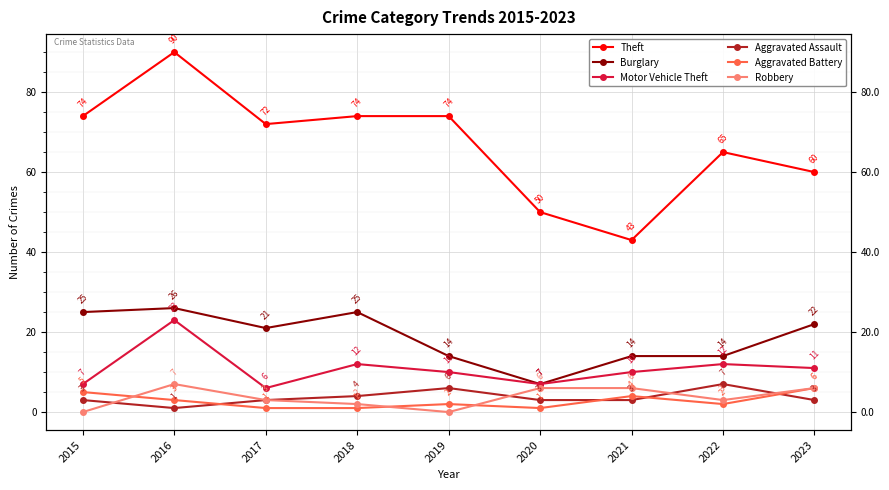

Reading right to left, list all the values displayed in this chart.

Theft: 2023=60	2022=65	2021=43	2020=50	2019=74	2018=74	2017=72	2016=90	2015=74
Burglary: 2023=22	2022=14	2021=14	2020=7	2019=14	2018=25	2017=21	2016=26	2015=25
Motor Vehicle Theft: 2023=11	2022=12	2021=10	2020=7	2019=10	2018=12	2017=6	2016=23	2015=7
Aggravated Assault: 2023=3	2022=7	2021=3	2020=3	2019=6	2018=4	2017=3	2016=1	2015=3
Aggravated Battery: 2023=6	2022=2	2021=4	2020=1	2019=2	2018=1	2017=1	2016=3	2015=5
Robbery: 2023=6	2022=3	2021=6	2020=6	2019=0	2018=2	2017=3	2016=7	2015=0